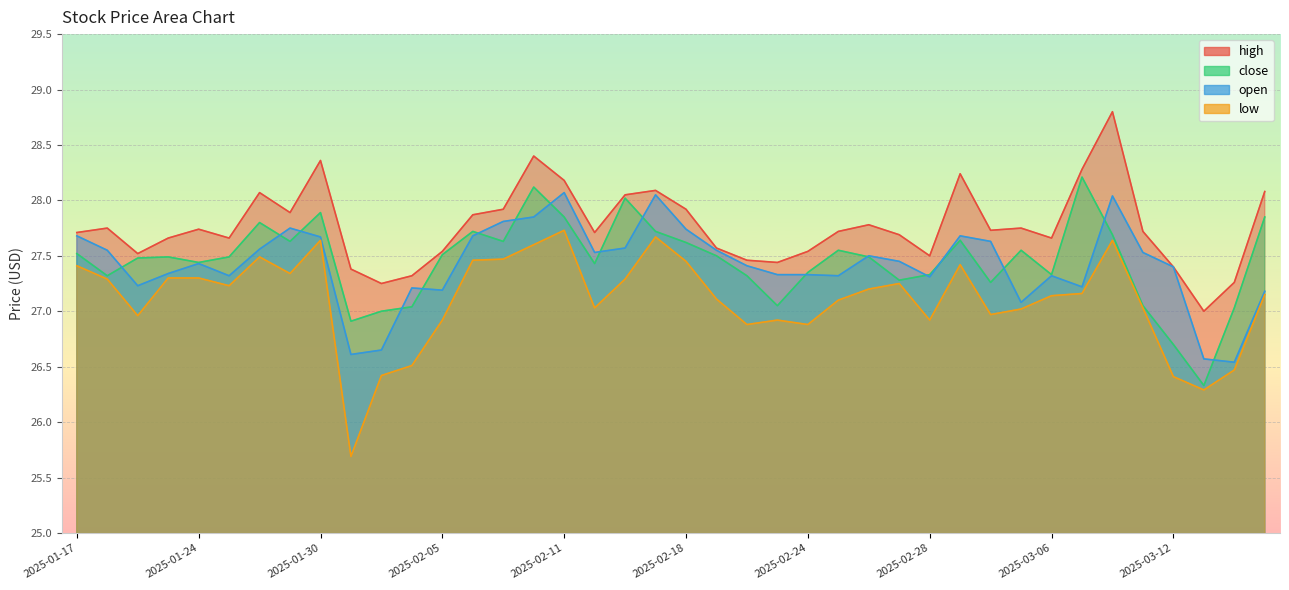

At which category does the chart reach its peak across all series?

2025-03-10